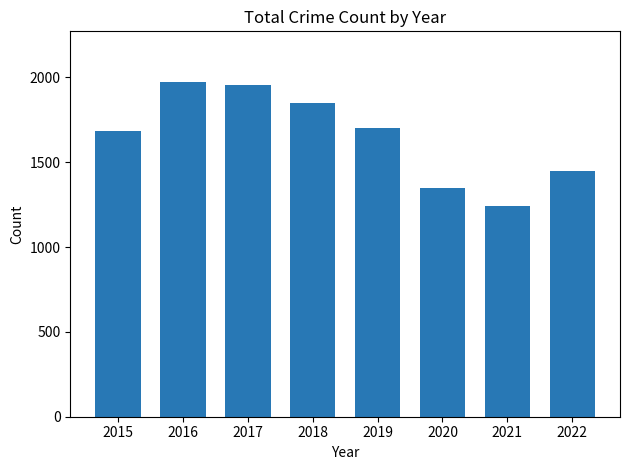

At which label is the value closest to 1608?

2015